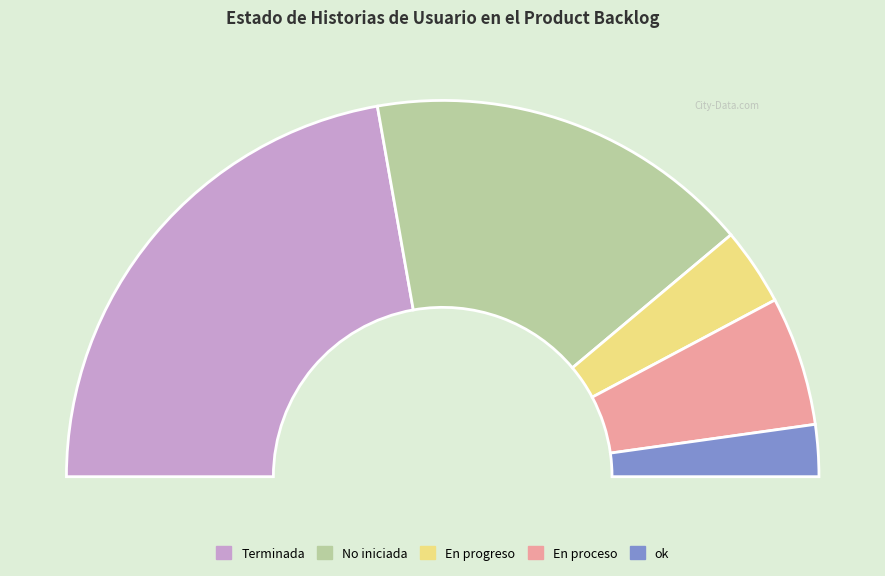

Does En progreso represent more than half of the total?

No